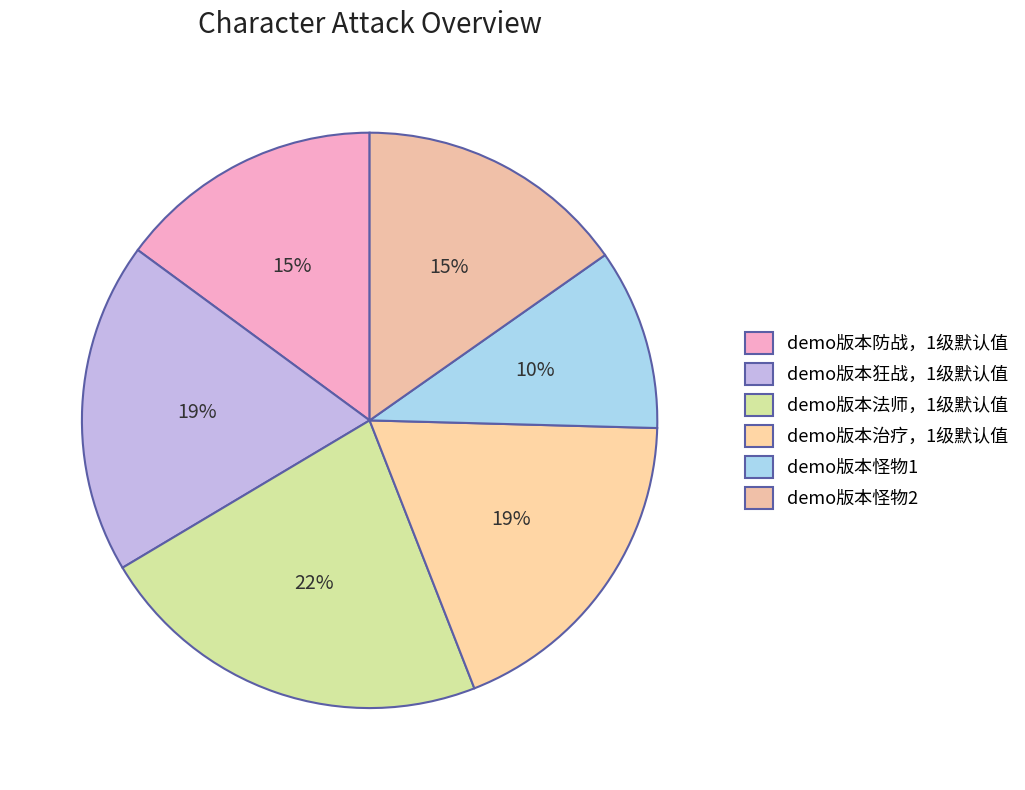

What percentage is the demo版本怪物1 slice, to the nearest percent?

10%